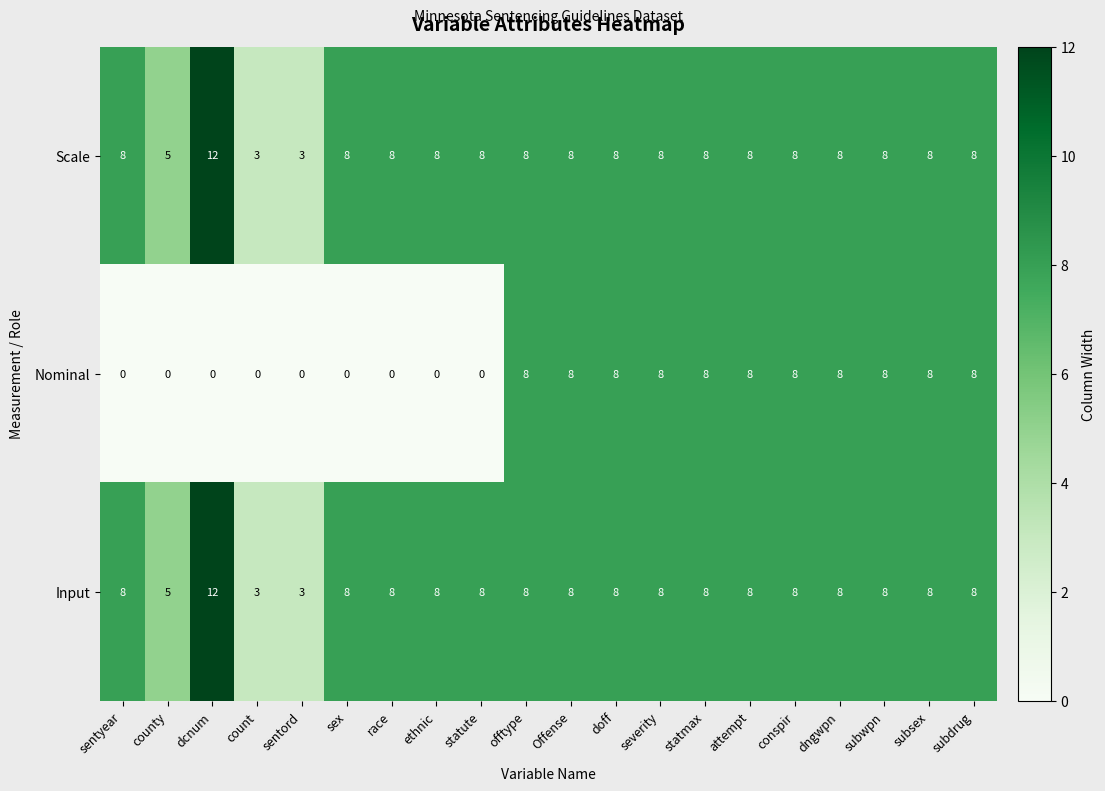

How many Input values are between 8 and 9?

16